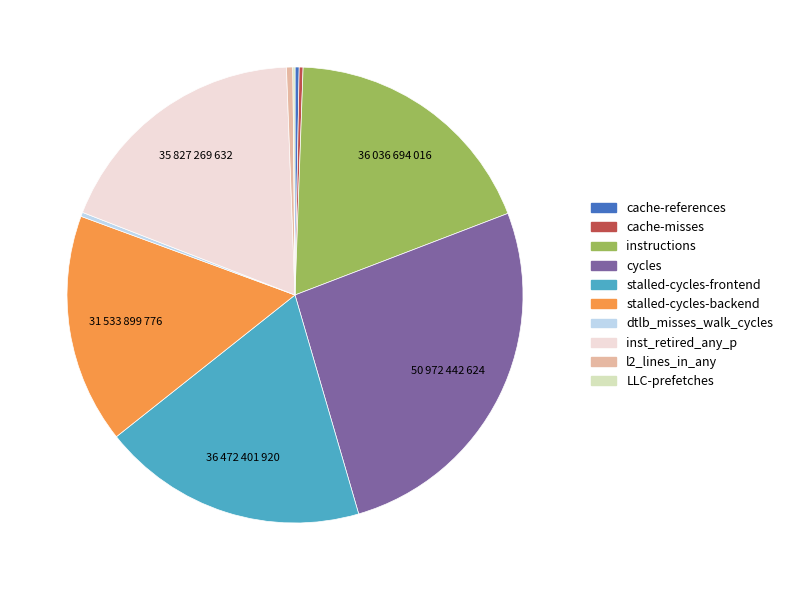

Combined, do cycles and stalled-cycles-frontend account for over 50%?

No